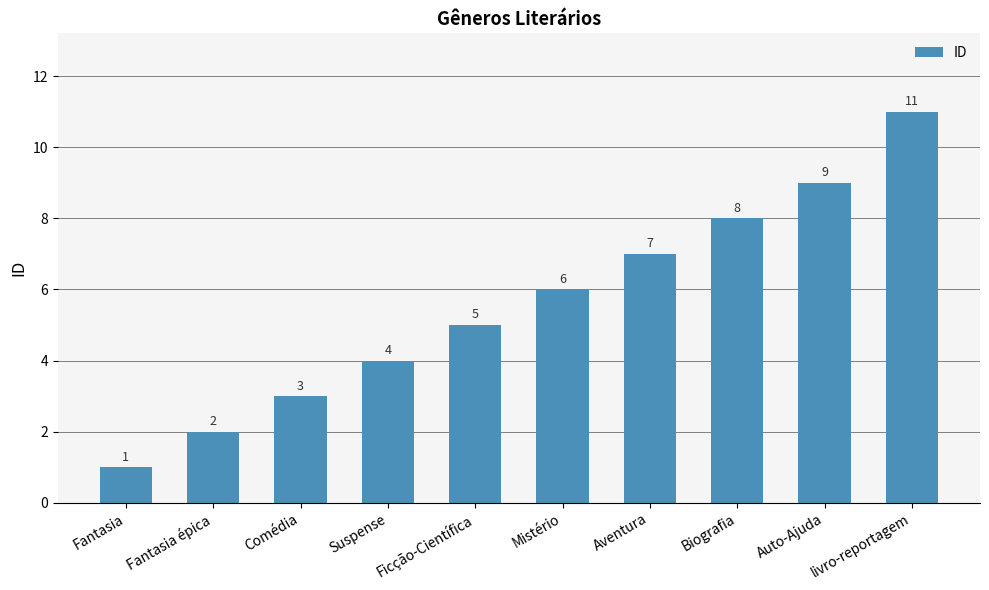

Is it true that the value at Aventura is 2?

False